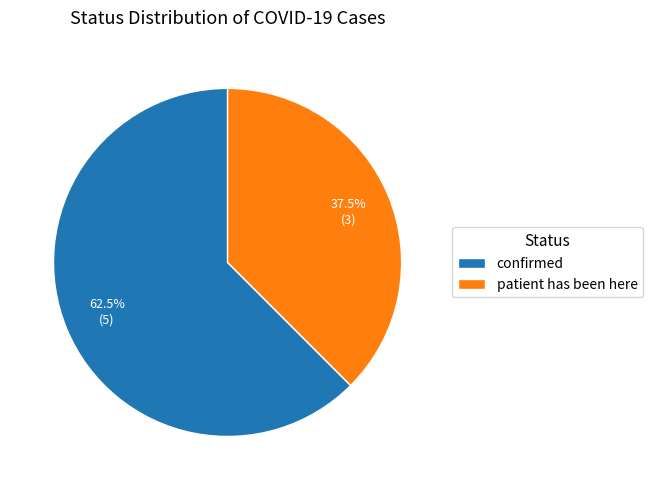

Which category has the biggest portion of the pie?

confirmed